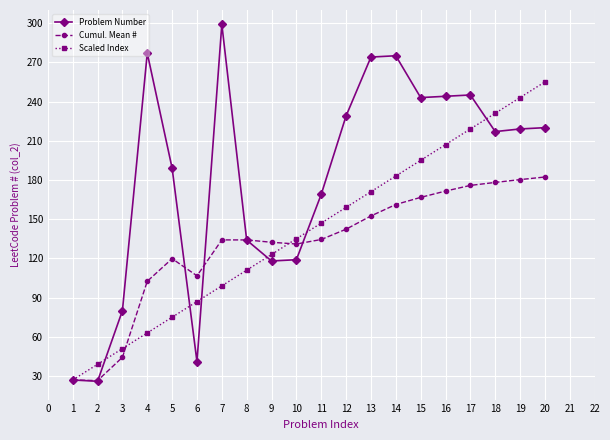

Which series has the widest spread of values?

Problem Number